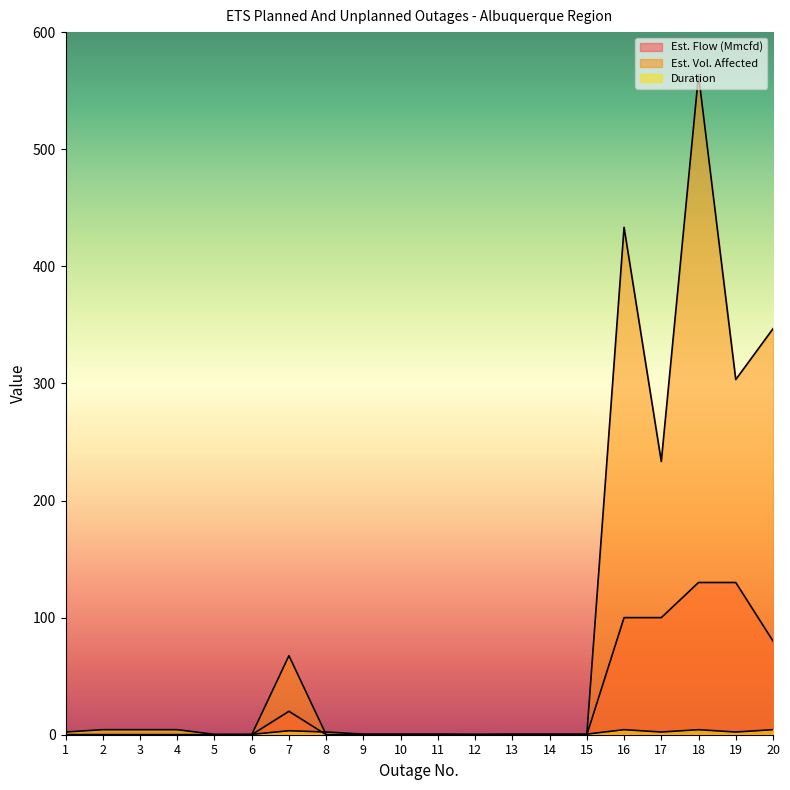

Which series has the widest spread of values?

Est. Vol. Affected